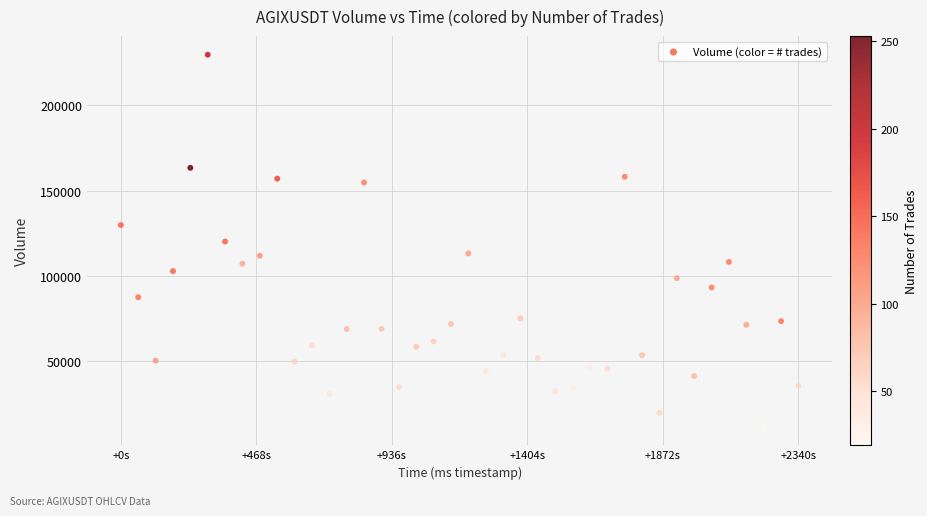

What is the range of Y values (max minus min)?

218462